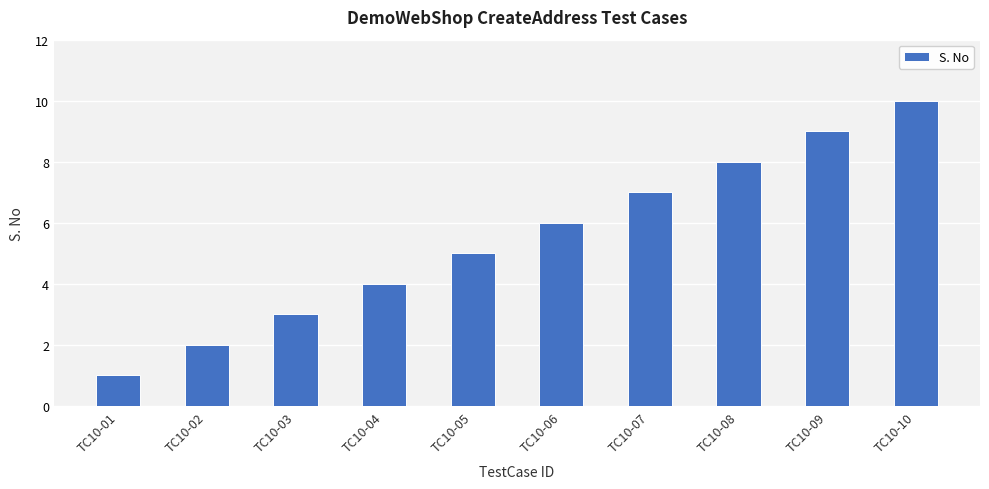

What is the ratio of the value at TC10-08 to the value at TC10-10?

0.8